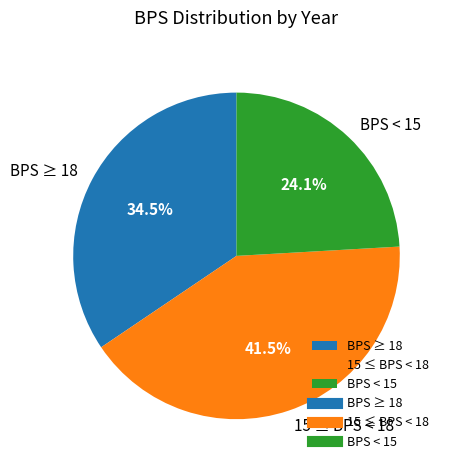

To the nearest percent, what is the average slice percentage?

33%